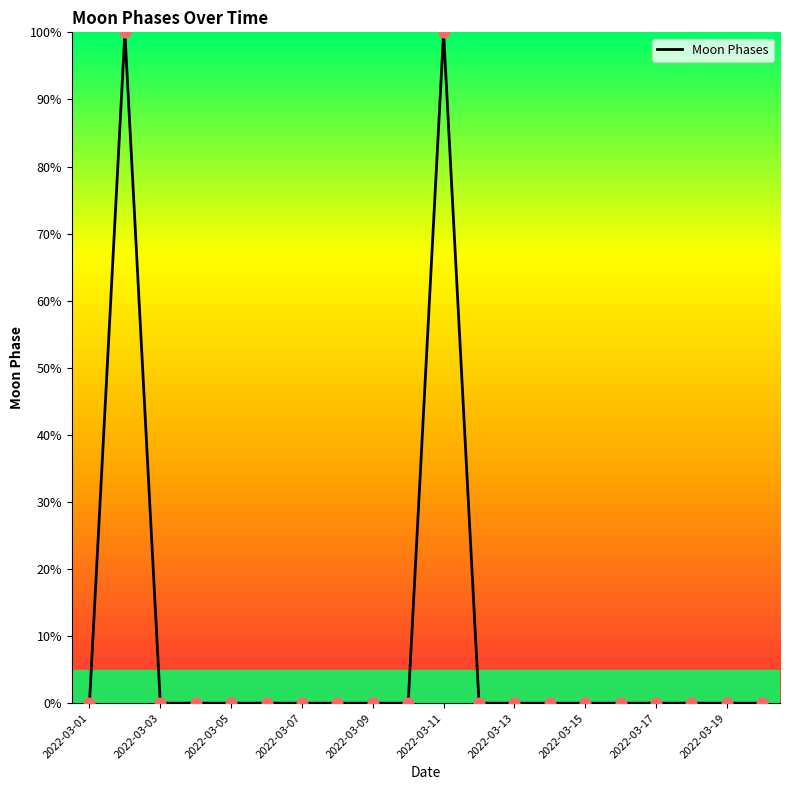

What is the difference between the maximum and minimum values?

100